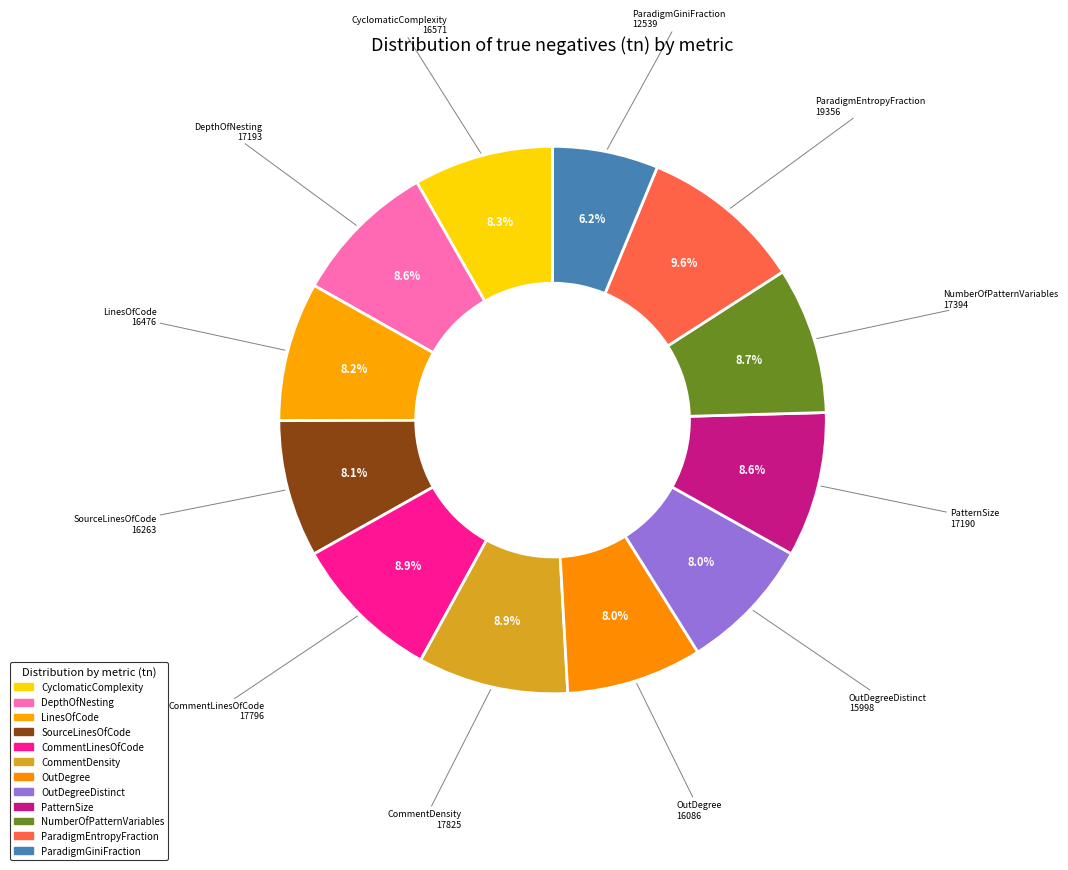

Count the number of slices in the pie.

12